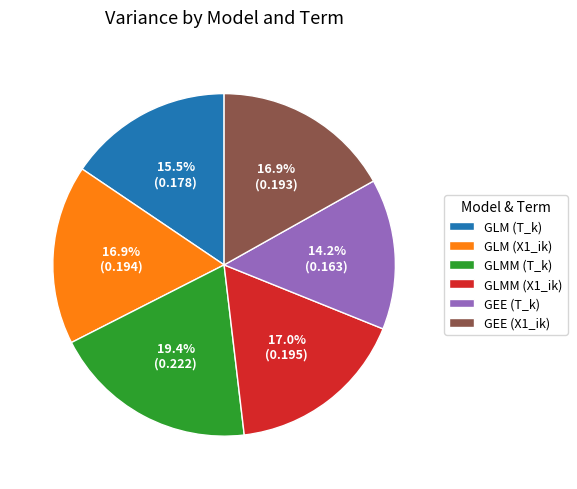

How many segments does this pie chart have?

6